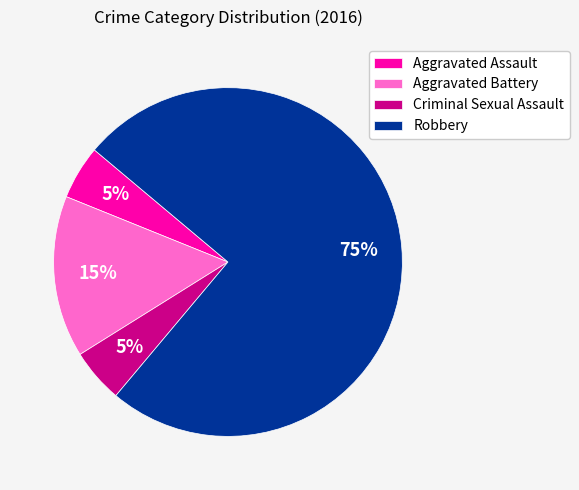

What percentage is the Aggravated Battery slice, to the nearest percent?

15%